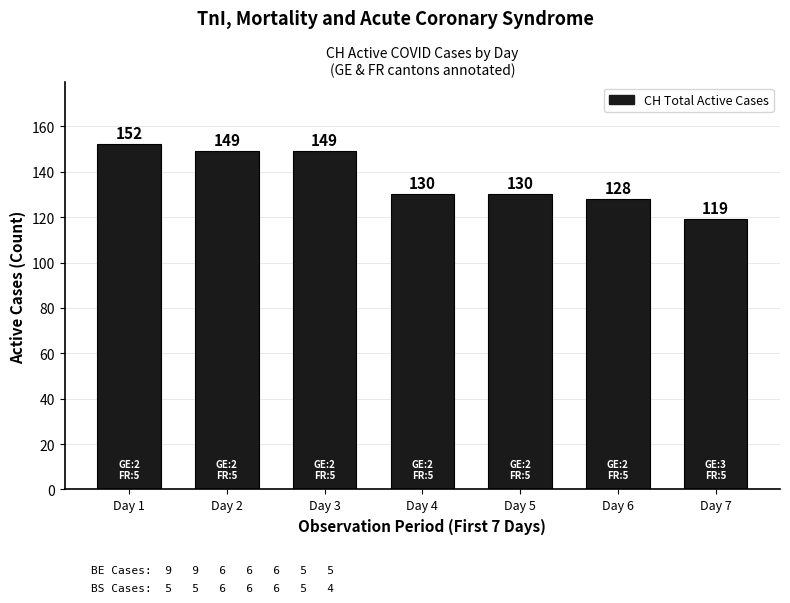

How many data points does each series have?

7